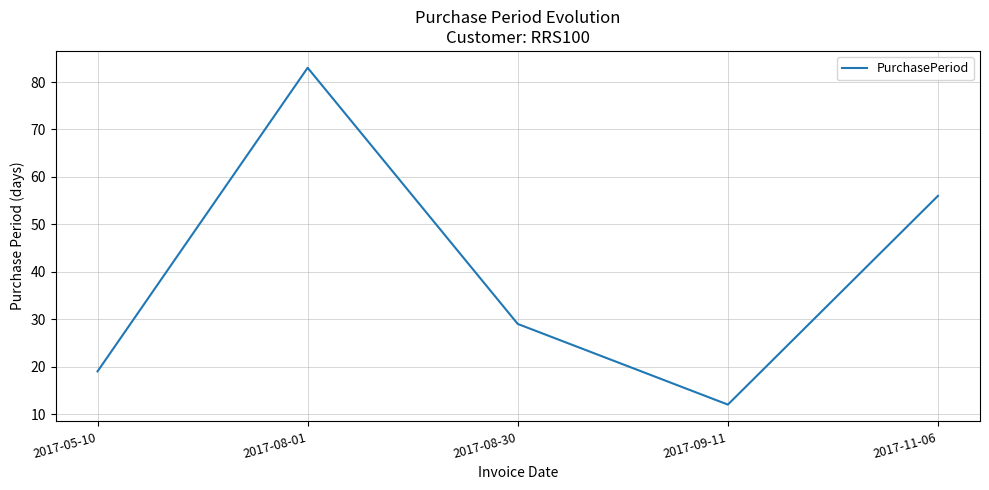

Approximately how many times larger is the value at 2017-05-10 compared to 2017-09-11?

1.6